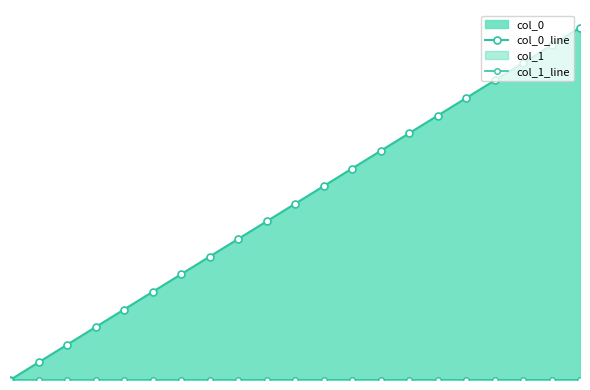

True or false: col_1_line has more than 2 points higher than both neighbors.

False